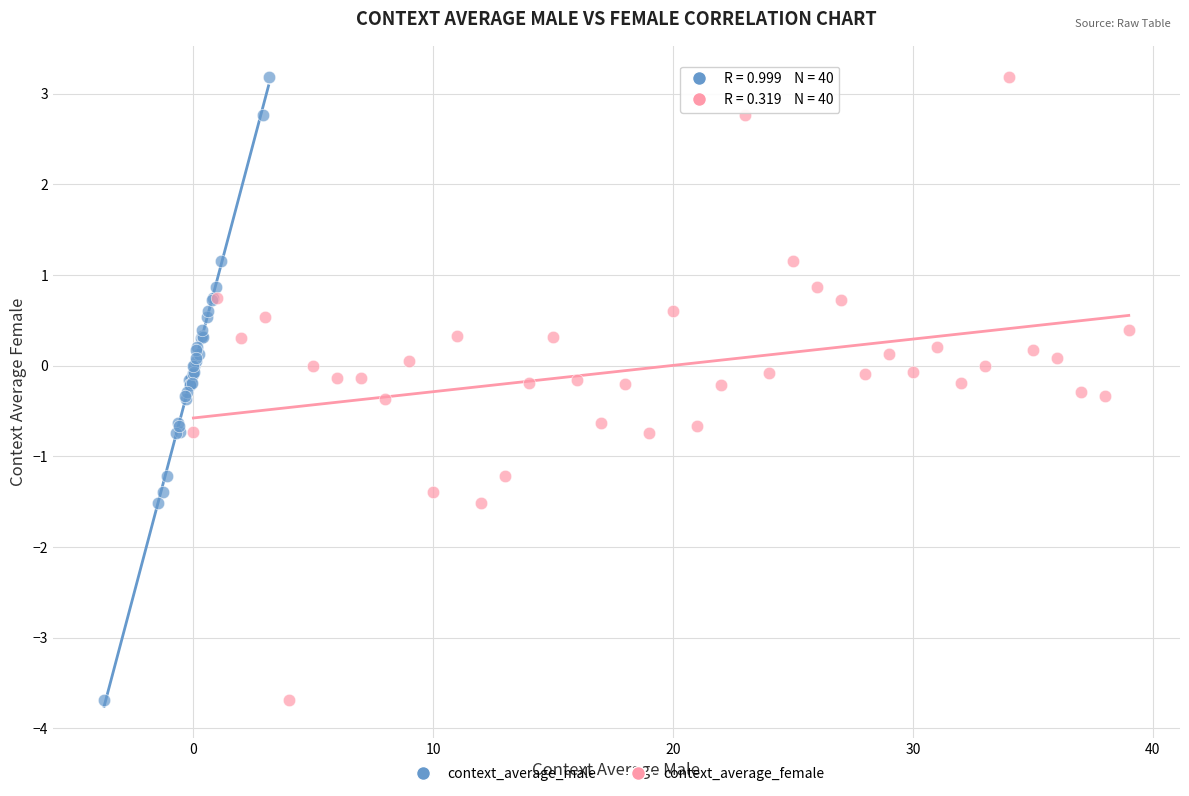

What are all the series names shown in the legend?

context_average_male, context_average_female